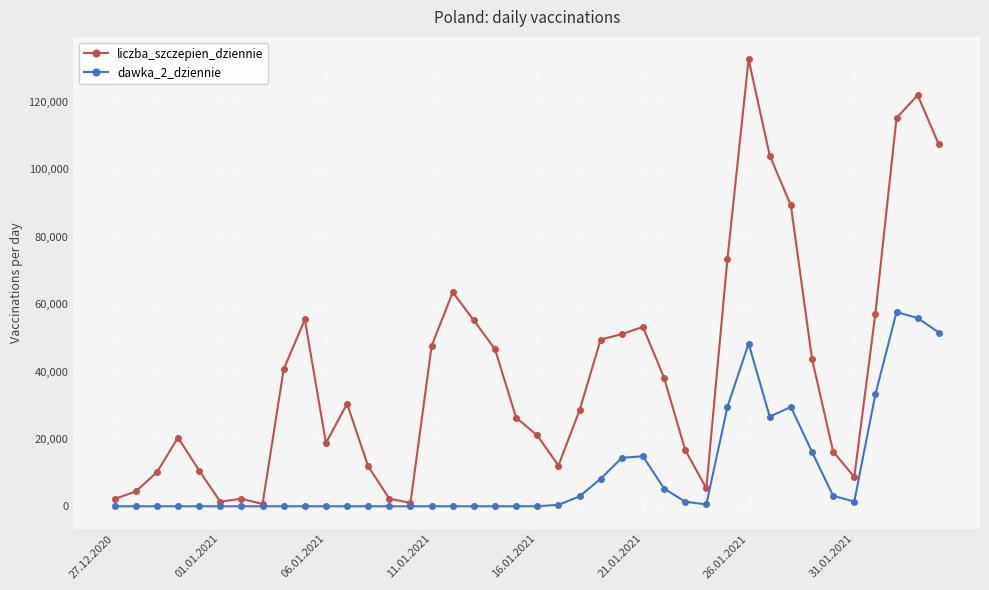

What is the greatest value displayed?

132664